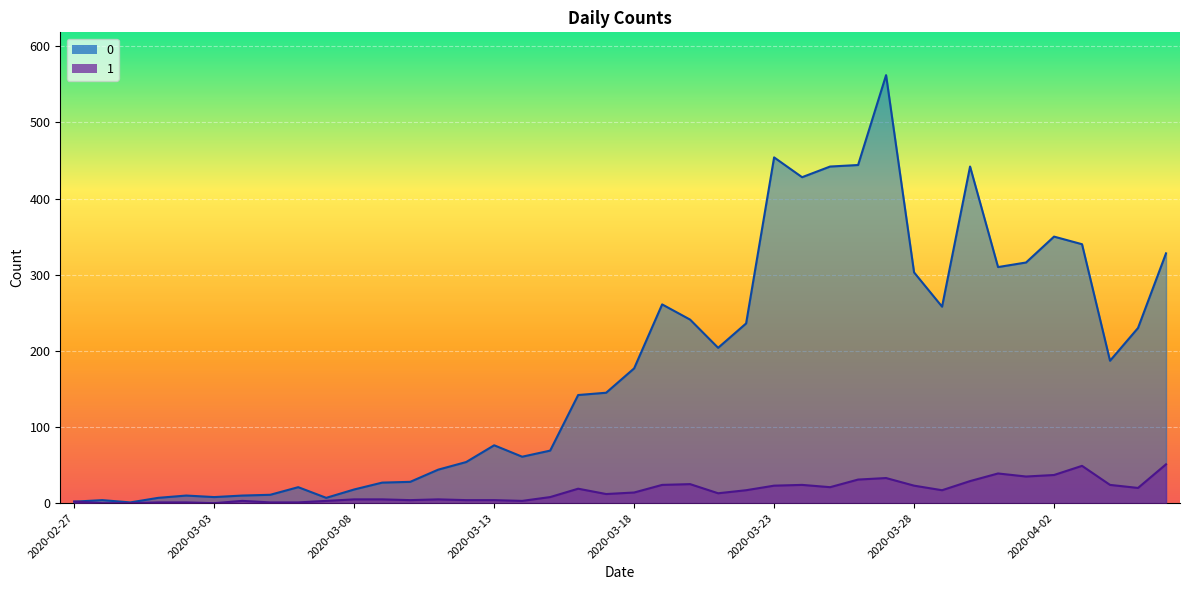

What is the value of the 0 point at the 15th from the left?

54